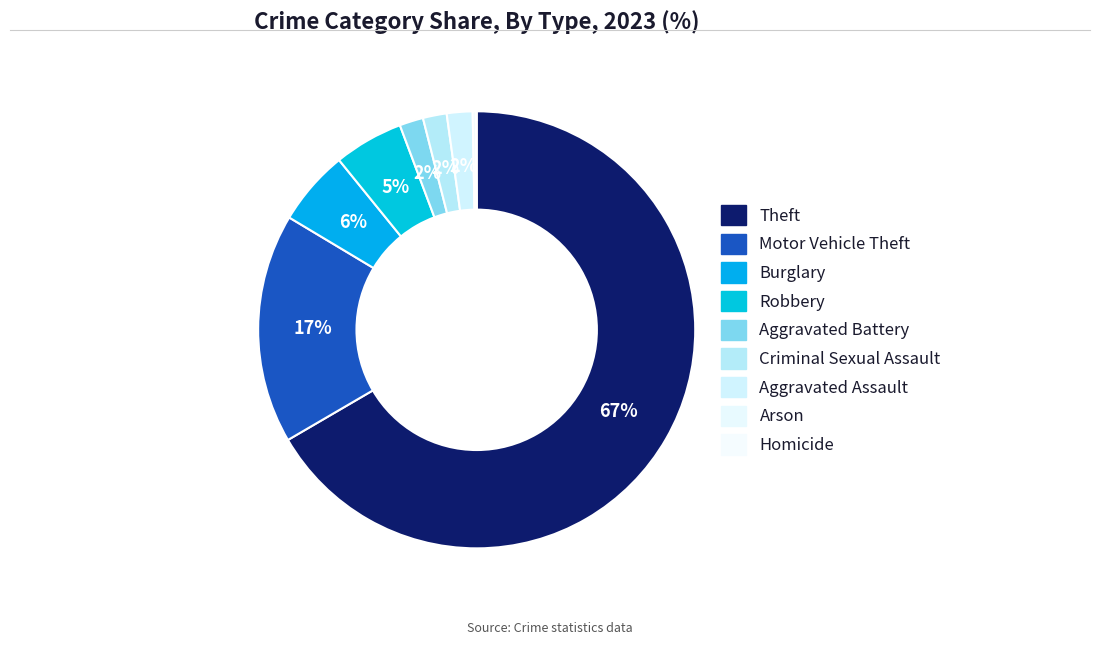

Which slice is the largest?

Theft